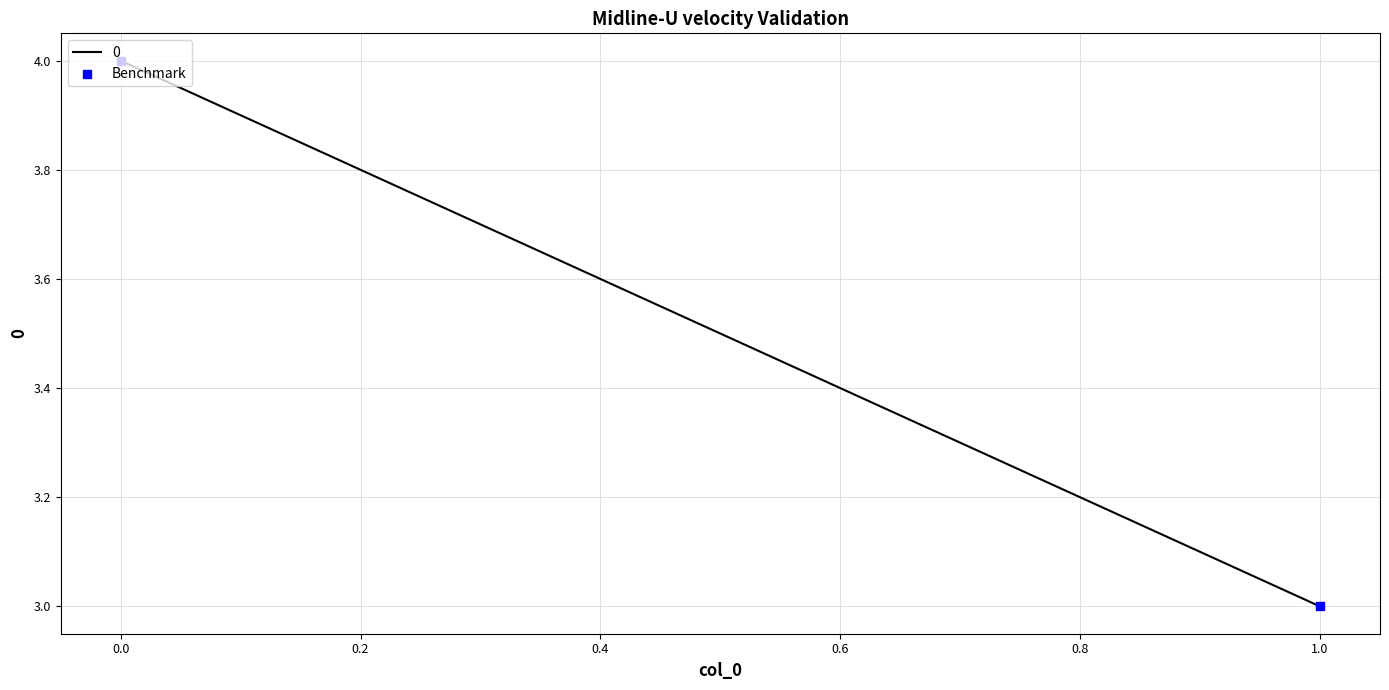

What is the change in value from 0.0 to 1.0?

-1